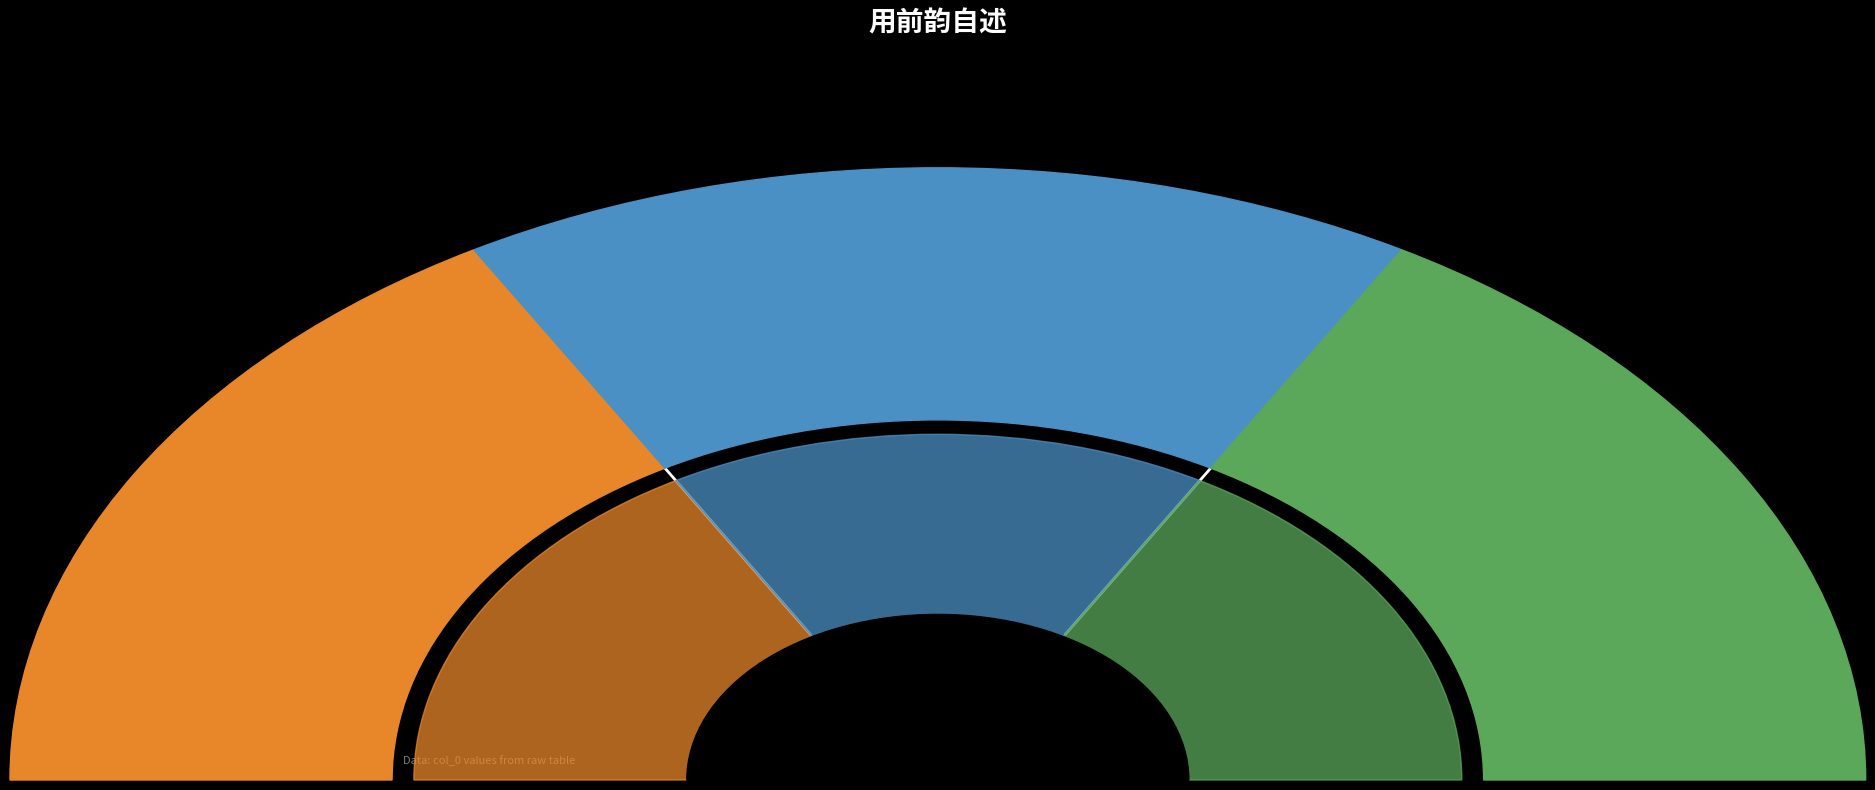

What percentage is the 用前韵自述 其一 slice, to the nearest percent?

33%